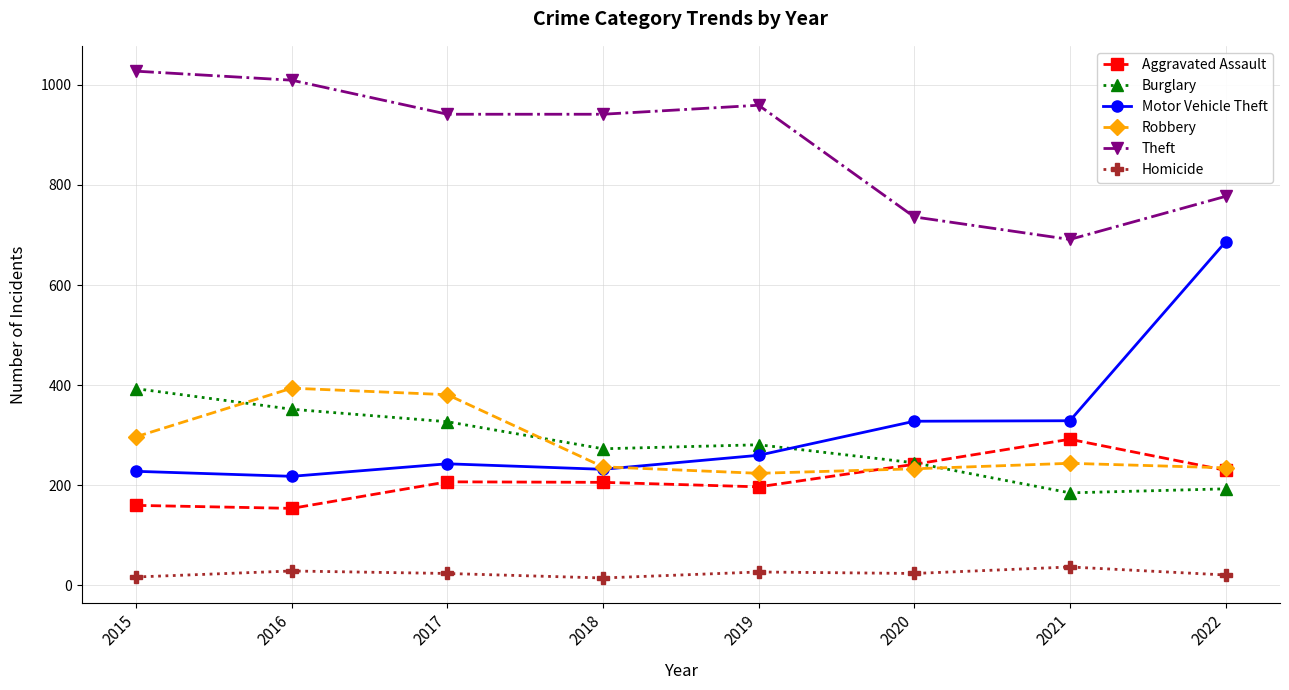

At which label does Motor Vehicle Theft reach its peak?

2022